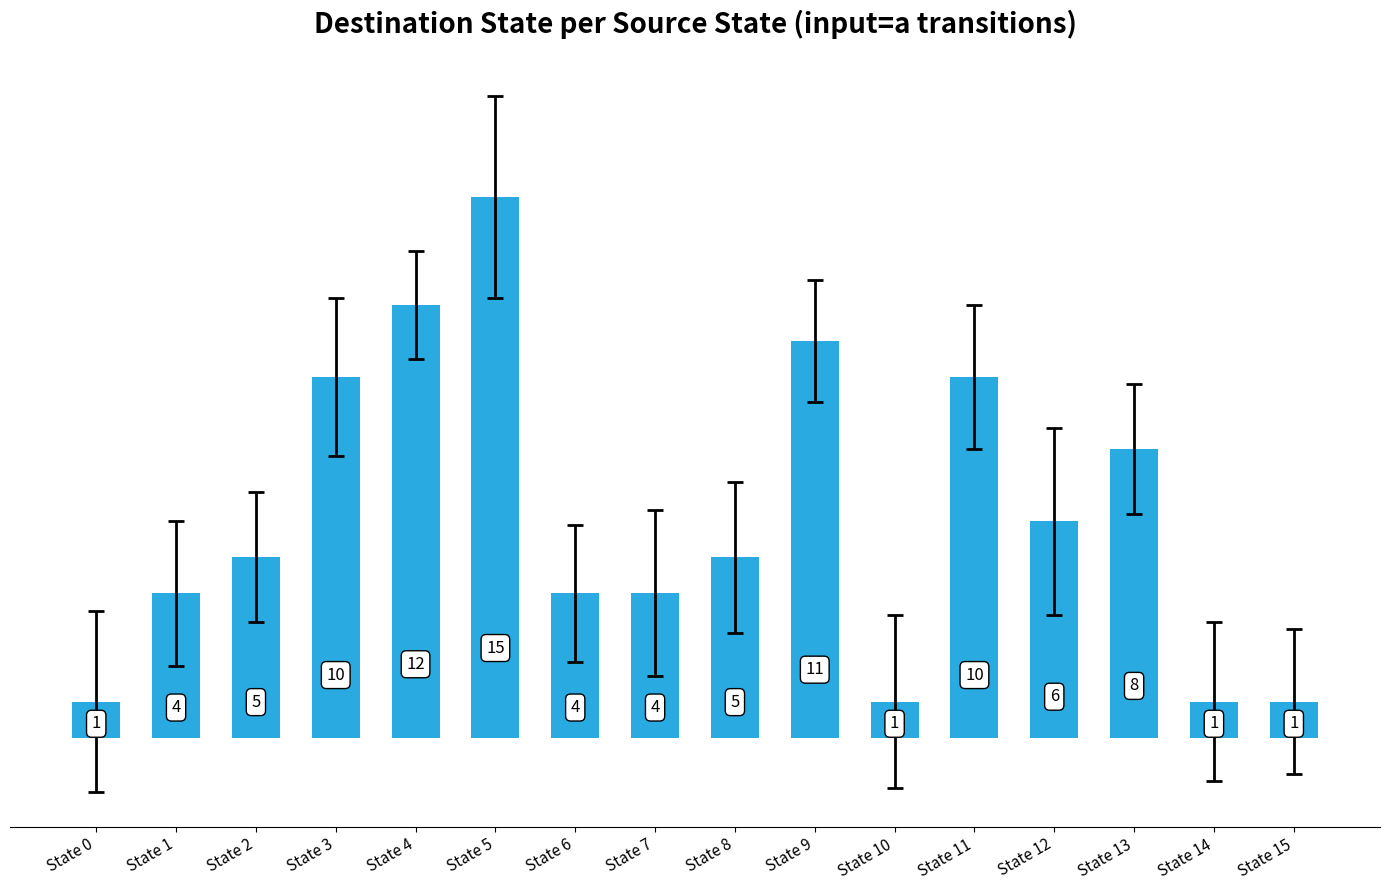

Reading right to left, extract all data points from this chart.

State 15=1	State 14=1	State 13=8	State 12=6	State 11=10	State 10=1	State 9=11	State 8=5	State 7=4	State 6=4	State 5=15	State 4=12	State 3=10	State 2=5	State 1=4	State 0=1